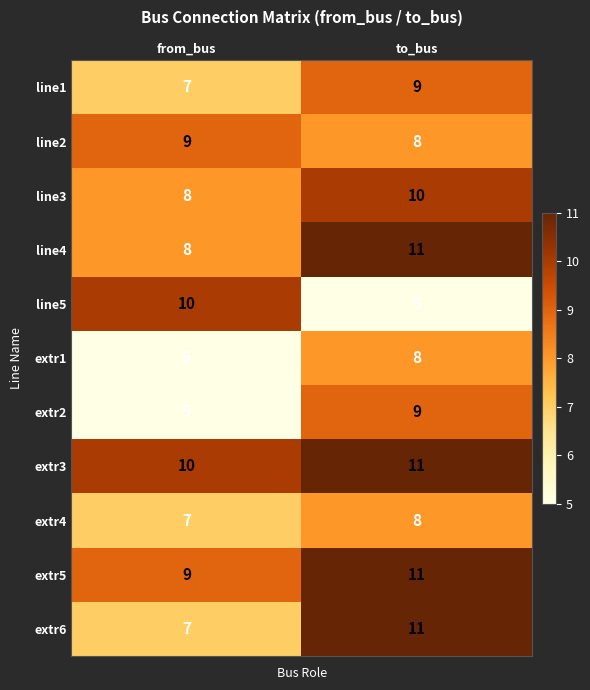

Rank the categories by line3 value from lowest to highest.

from_bus, to_bus